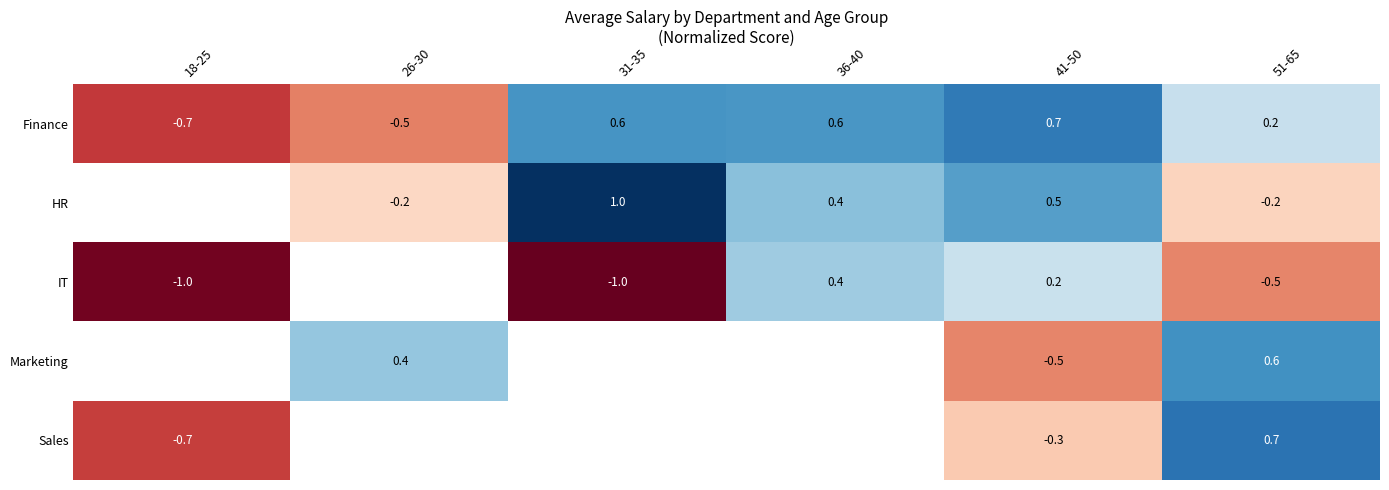

Which series changed the most between 41-50 and 51-65?

Marketing